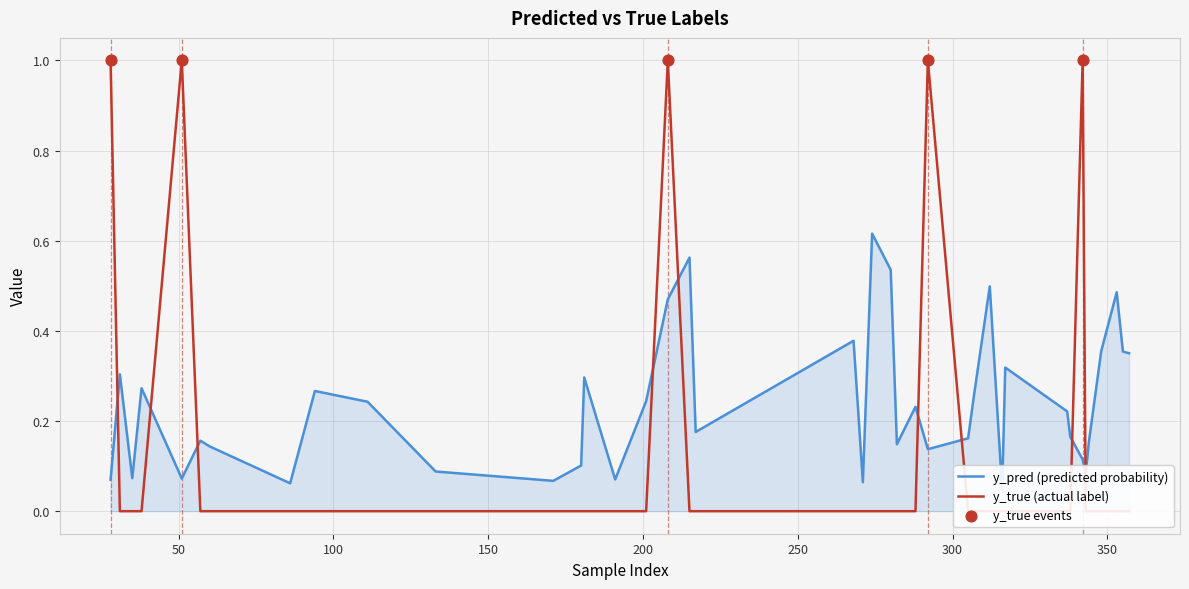

What is the total value across all series at 337?

0.2